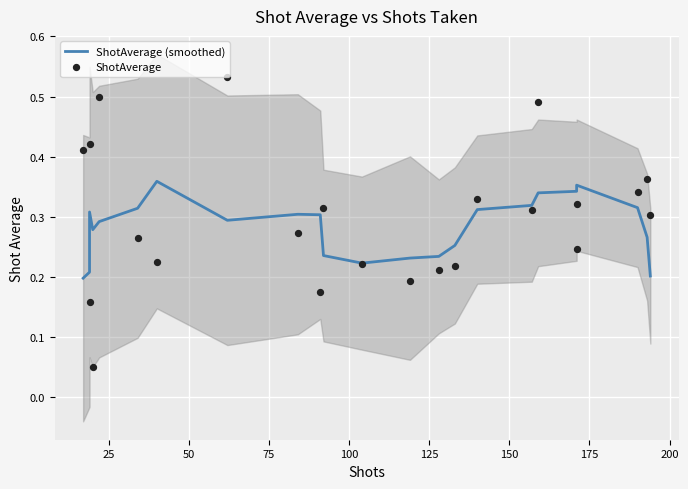

At how many categories does at least one series exceed 0?

23